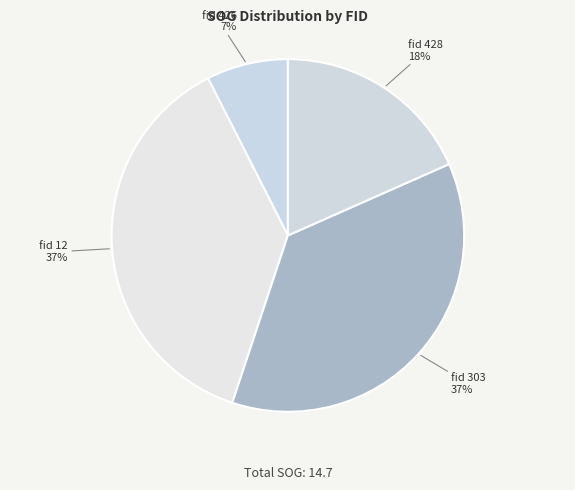

To the nearest percent, what is the difference between the largest and smallest slice percentages?

30%